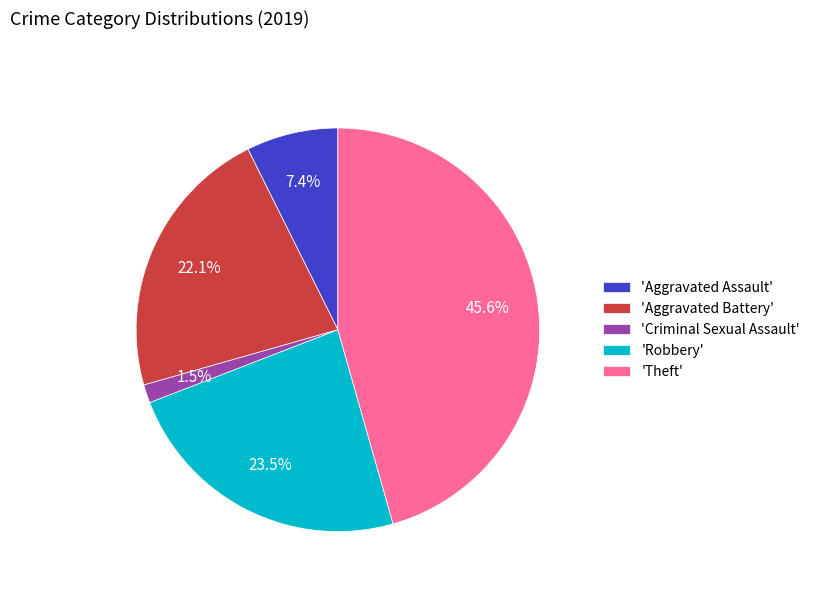

What percentage is NOT represented by 'Aggravated Battery'?

77.9%